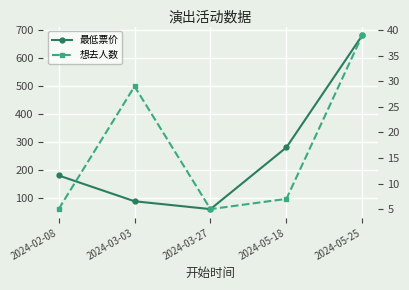

At which category is the sum across all series the highest?

2024-05-25